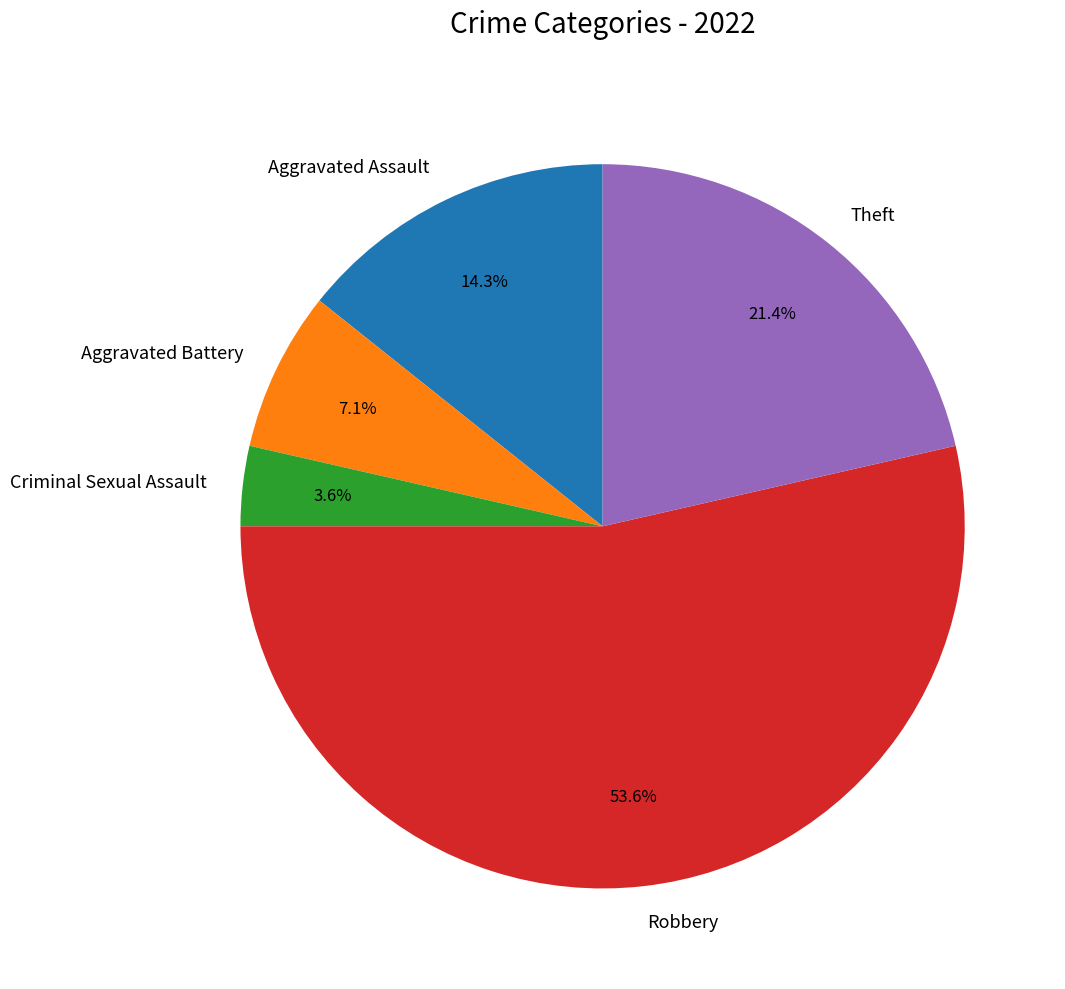

Does any single category account for the majority?

Yes